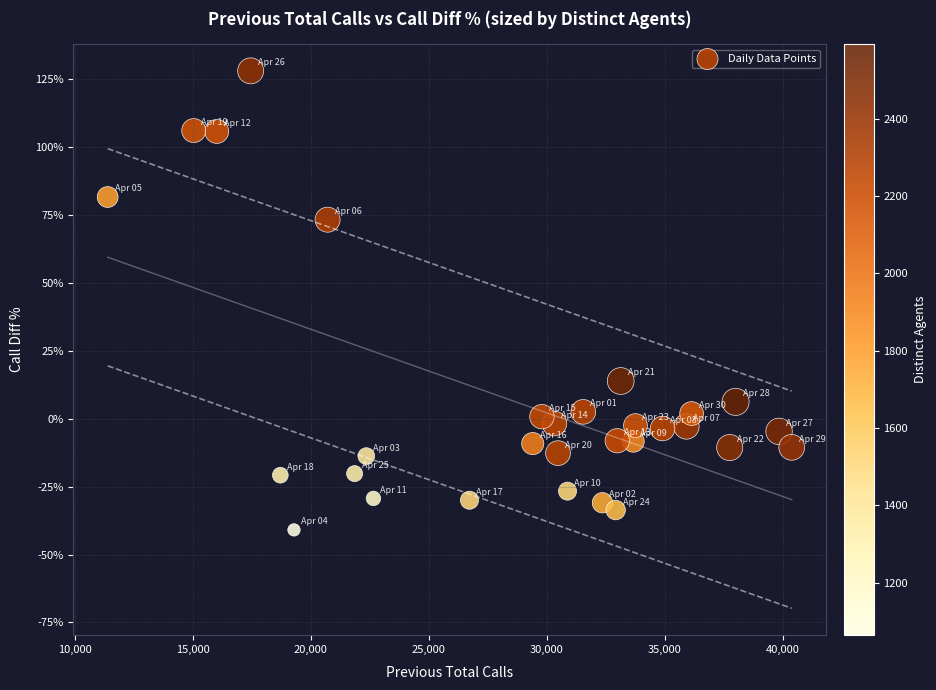

What is the range of Y values (max minus min)?

169.1